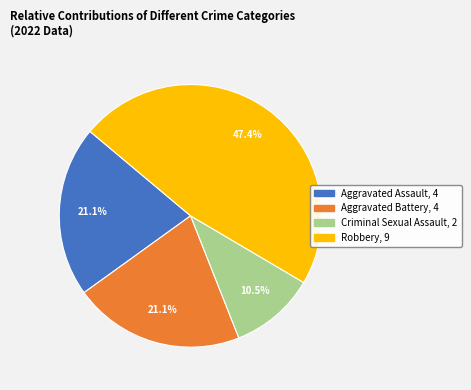

Count the number of slices in the pie.

4